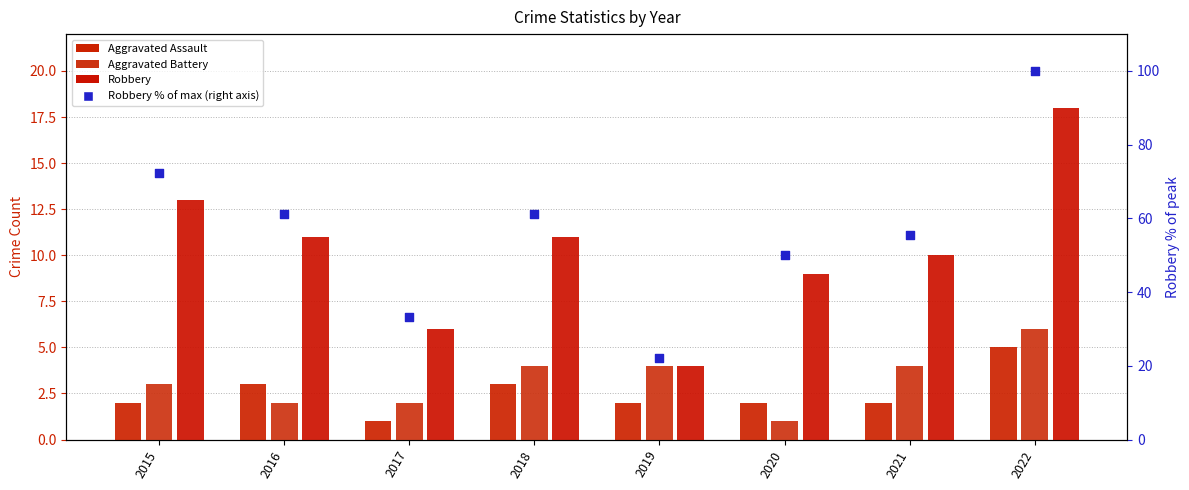

Is the value of Robbery % of max (right axis) at 2016 greater than the value of Aggravated Assault at 2015?

Yes